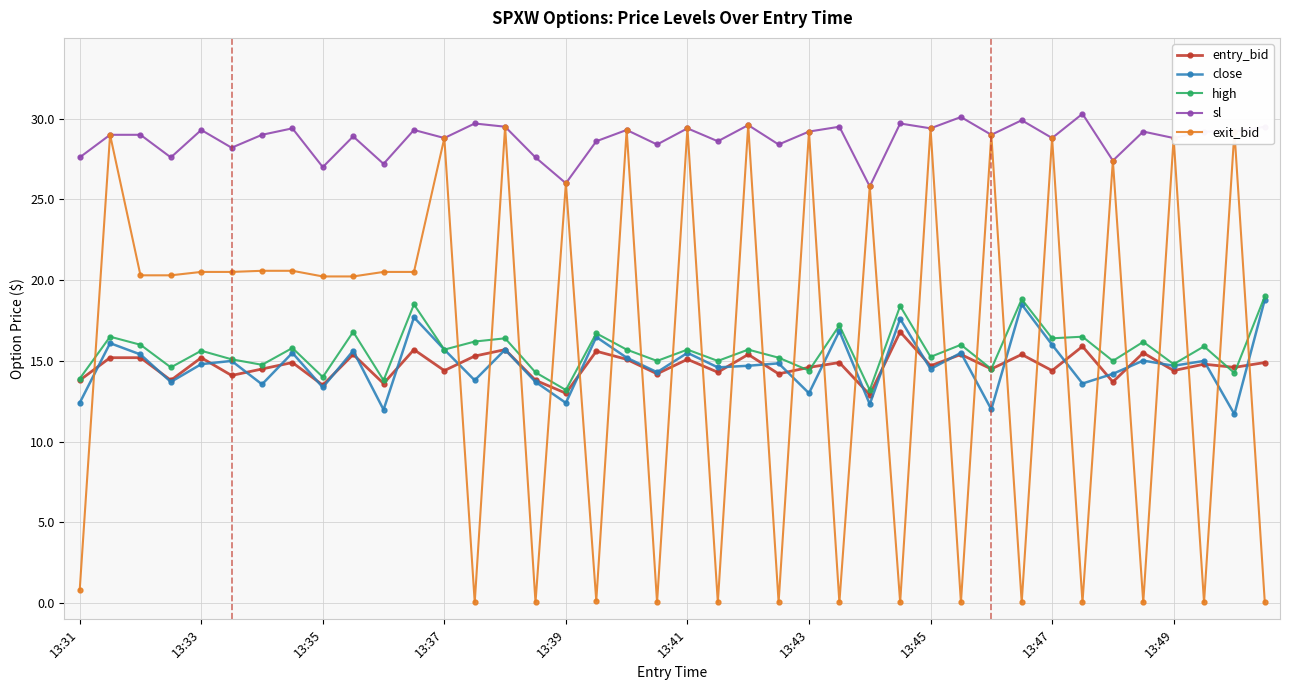

How many values in the exit_bid series exceed 20?

25